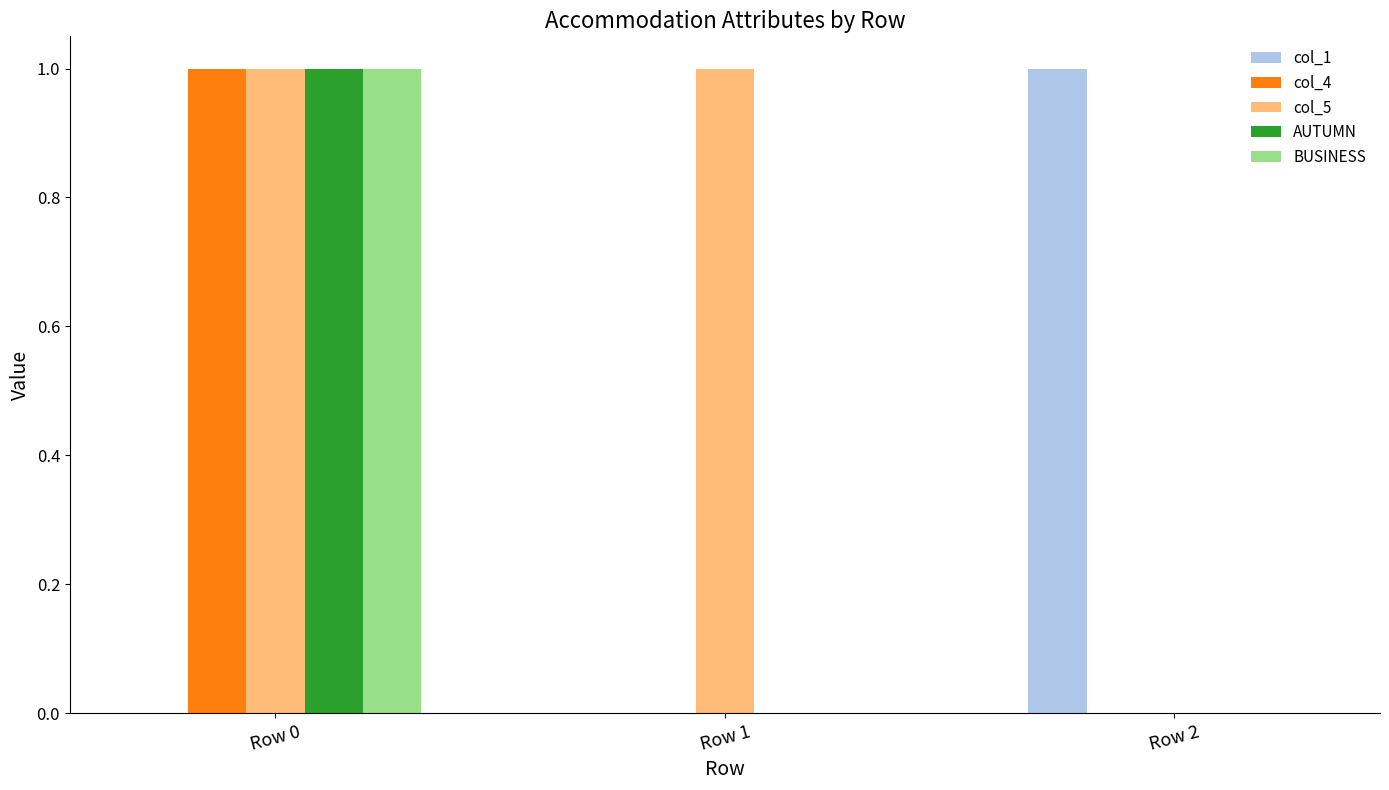

Which series has the largest total across all categories?

col_5